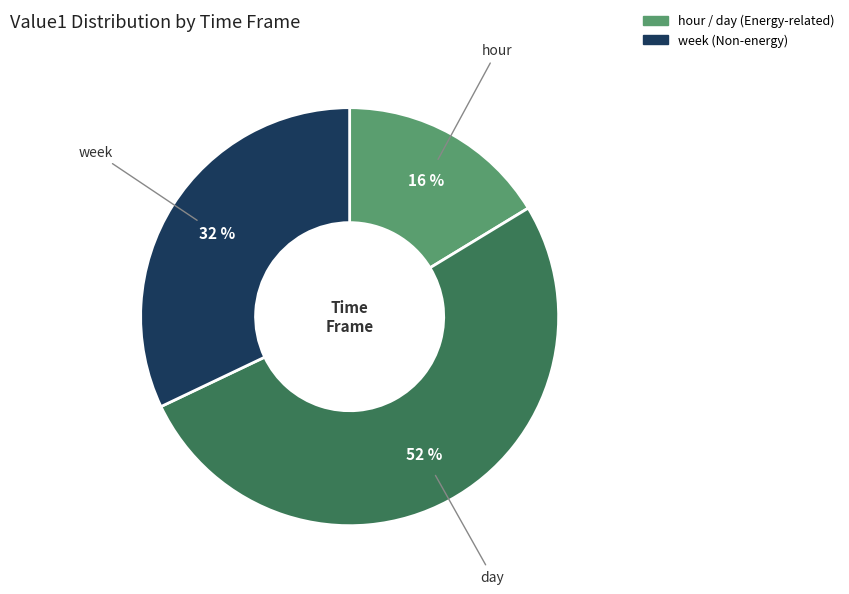

Is there any slice that represents more than half of the pie?

Yes